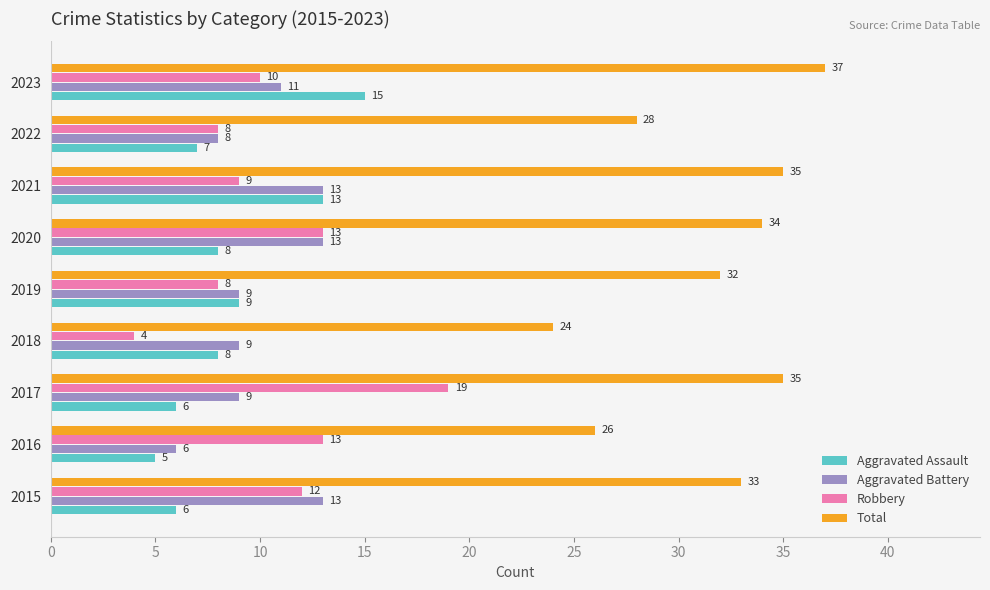

Is it true that Robbery equals 19 at 2020?

False